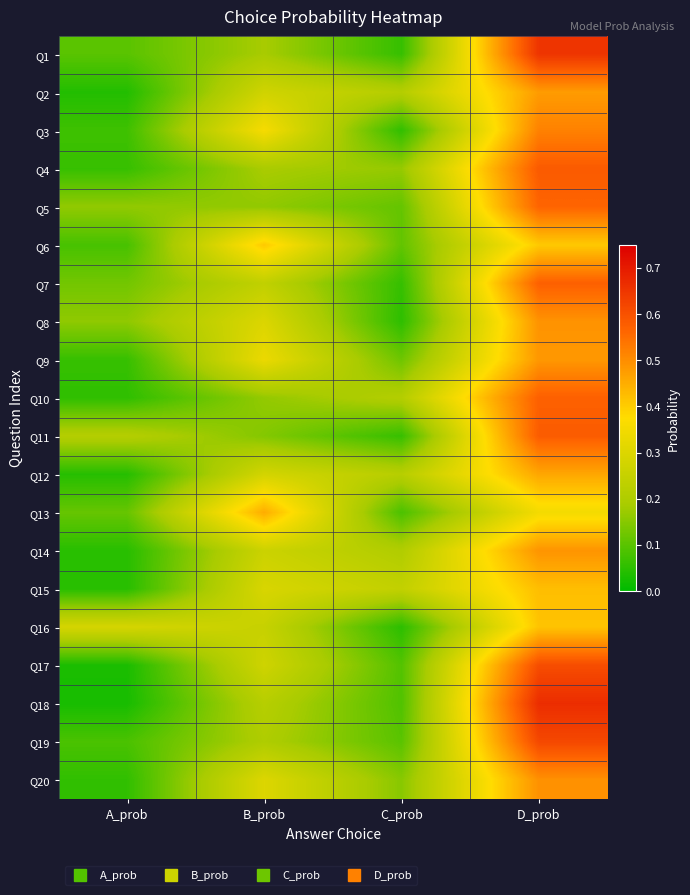

Which has a higher value, D_prob or B_prob?

D_prob